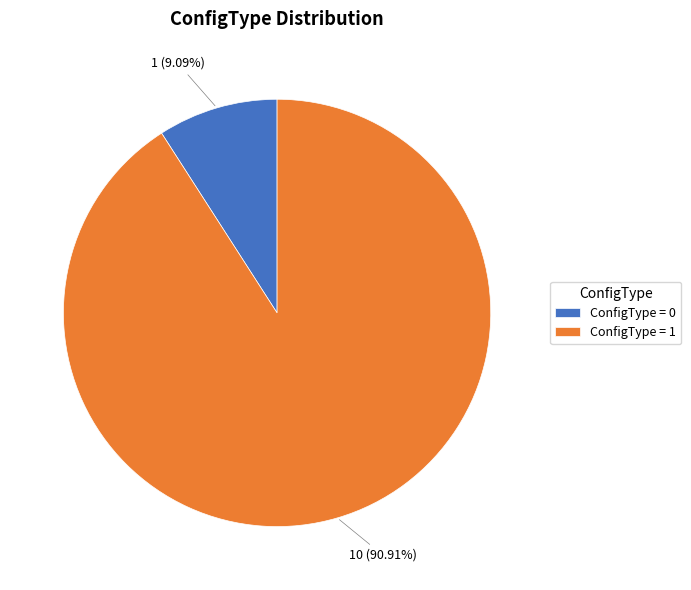

Is there a majority slice in this chart?

Yes